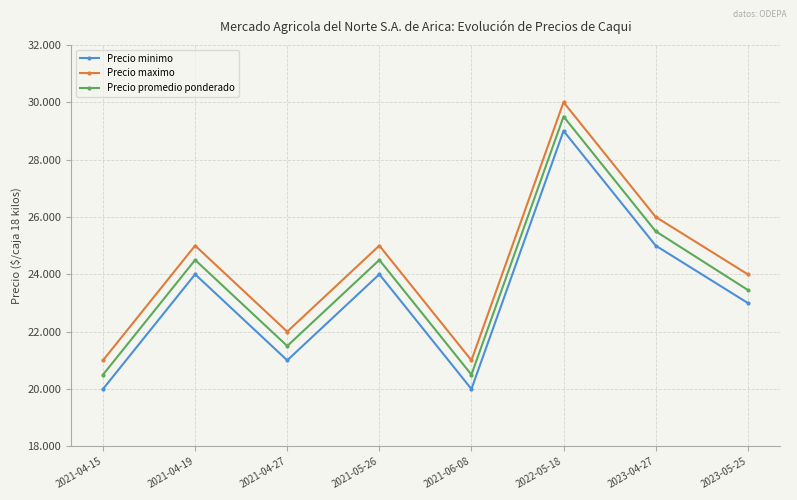

Reading right to left, extract all data points from this chart.

Precio minimo: 2023-05-25=23000	2023-04-27=25000	2022-05-18=29000	2021-06-08=20000	2021-05-26=24000	2021-04-27=21000	2021-04-19=24000	2021-04-15=20000
Precio maximo: 2023-05-25=24000	2023-04-27=26000	2022-05-18=30000	2021-06-08=21000	2021-05-26=25000	2021-04-27=22000	2021-04-19=25000	2021-04-15=21000
Precio promedio ponderado: 2023-05-25=23455	2023-04-27=25500	2022-05-18=29500	2021-06-08=20500	2021-05-26=24500	2021-04-27=21500	2021-04-19=24500	2021-04-15=20500